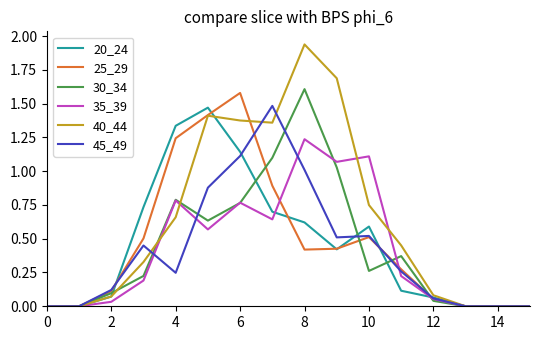

Which series has the largest total across all categories?

40_44